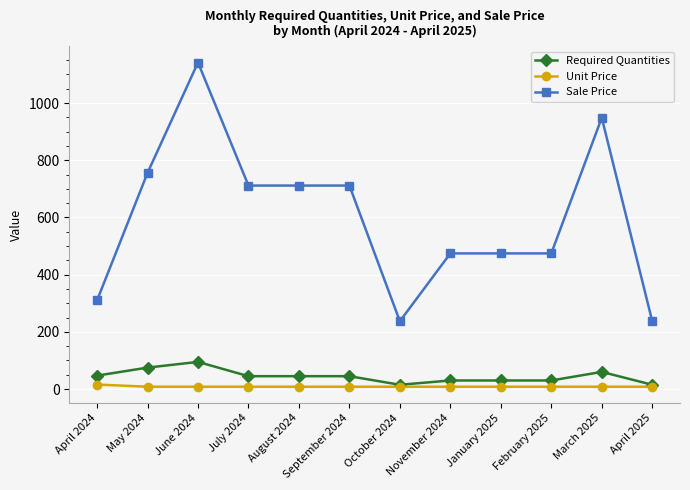

True or false: Unit Price and Sale Price intersect in this chart.

False